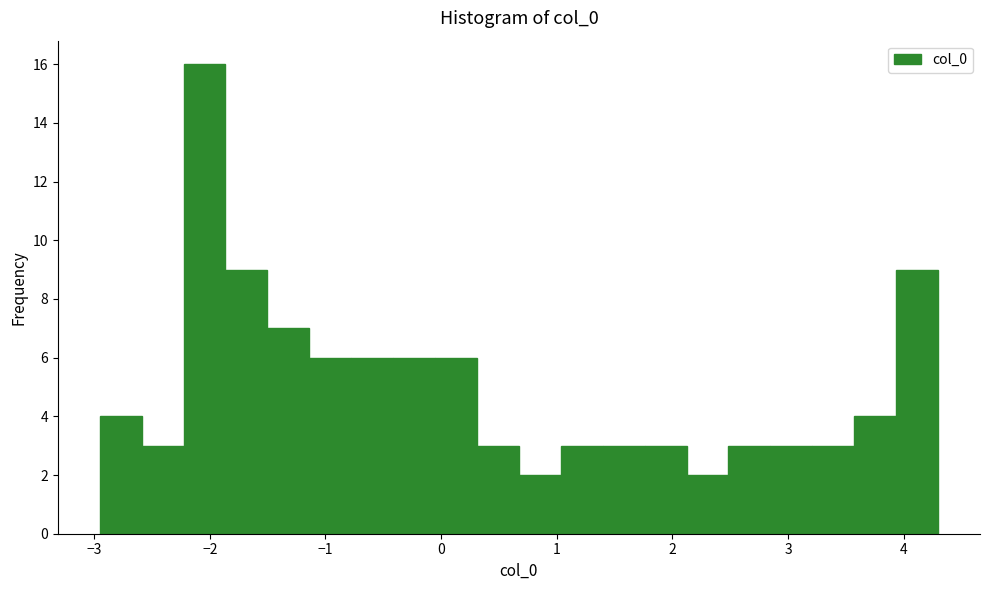

Read against the x-axis, roughly where is the centre of the tallest bar?

-2.0